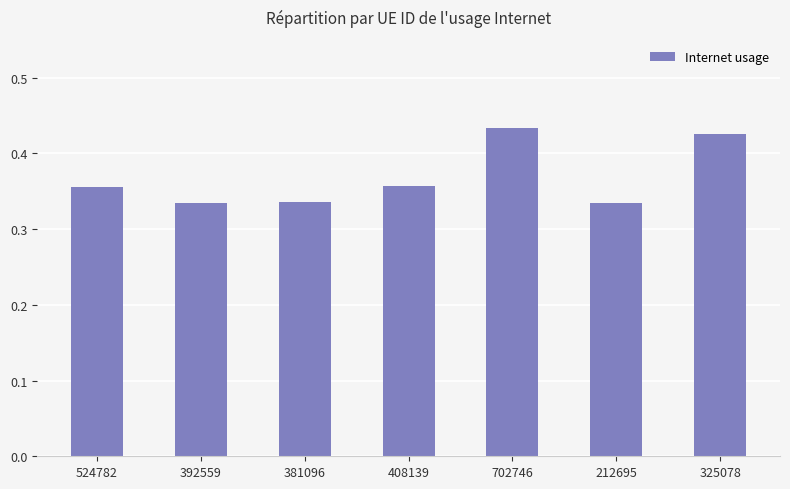

Is it true that the value at 524782 is 0.2?

False